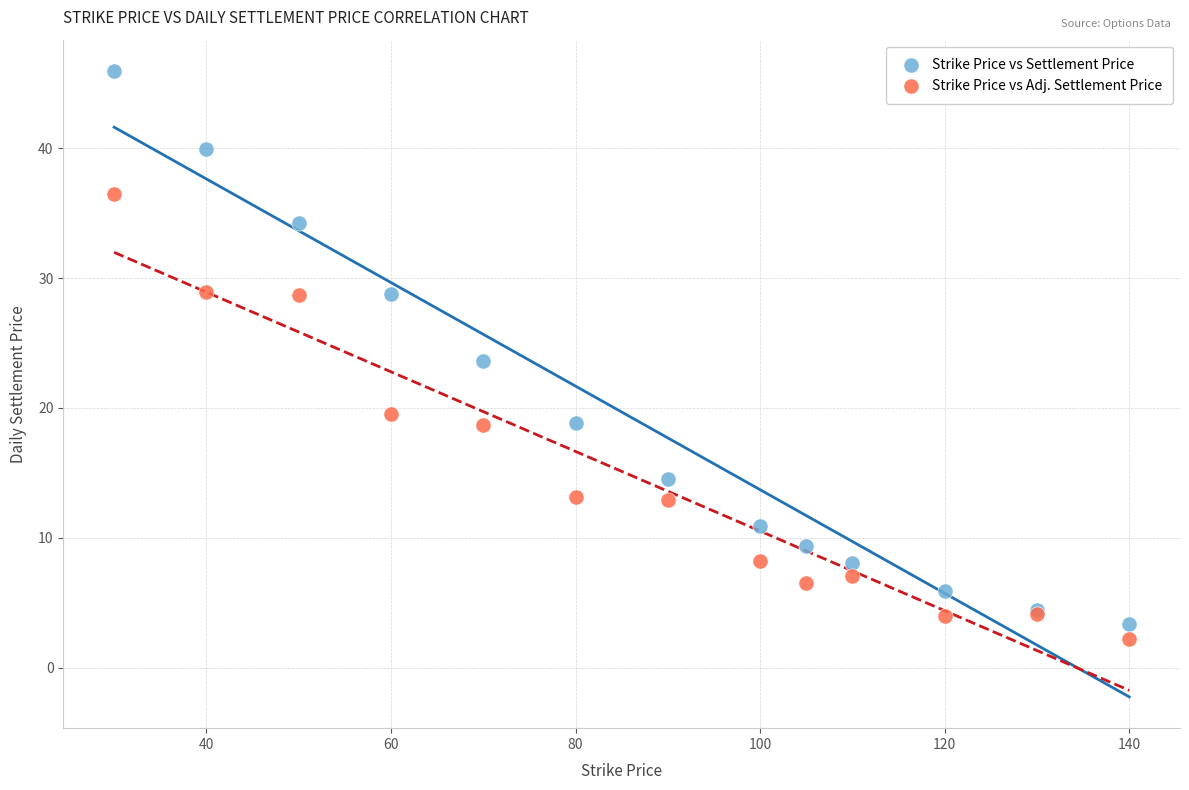

What are all the series names shown in the legend?

Strike Price vs Settlement Price, Strike Price vs Adj. Settlement Price